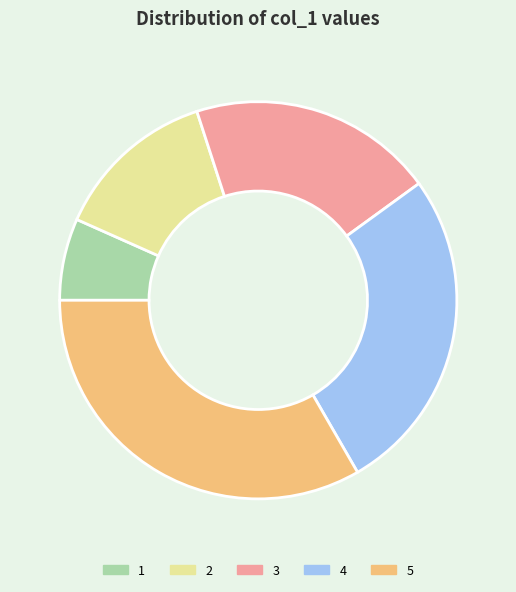

Count the number of slices in the pie.

5